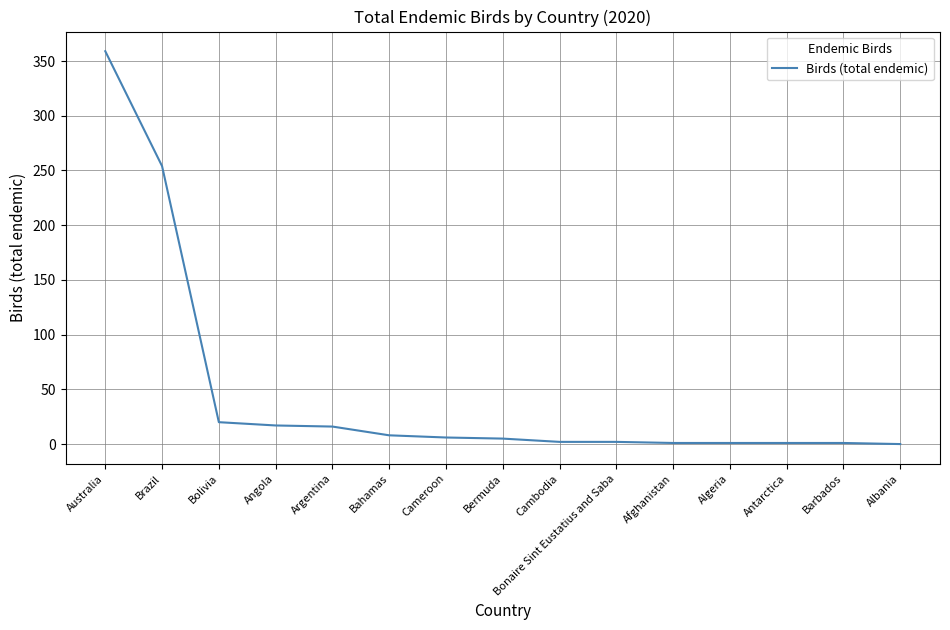

What is the greatest value displayed?

359